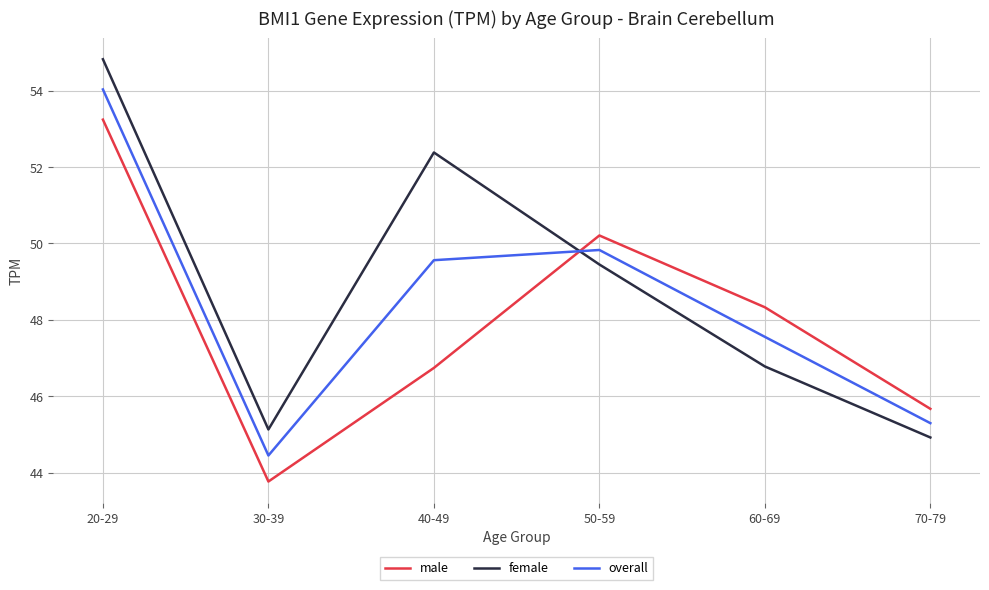

At which label is female closest to 49?

50-59